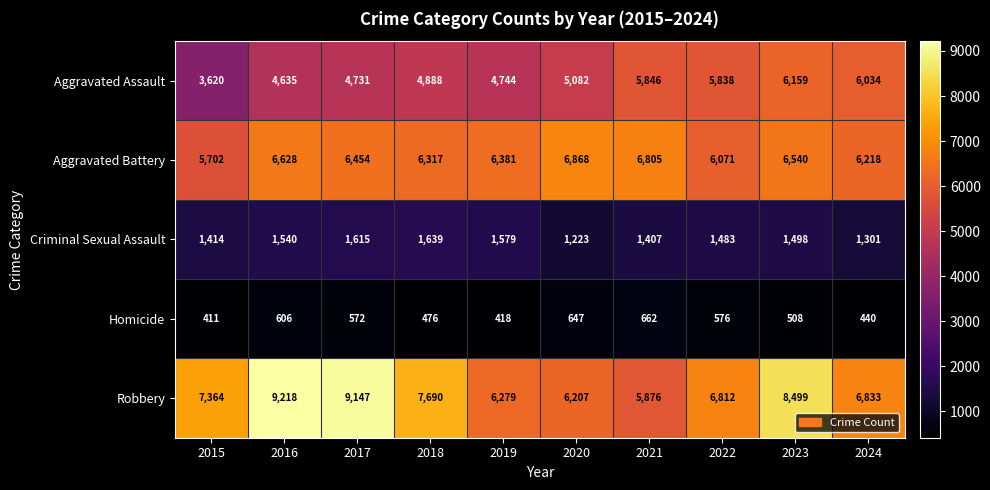

The value of Criminal Sexual Assault at 2018 is 732. True or false?

False